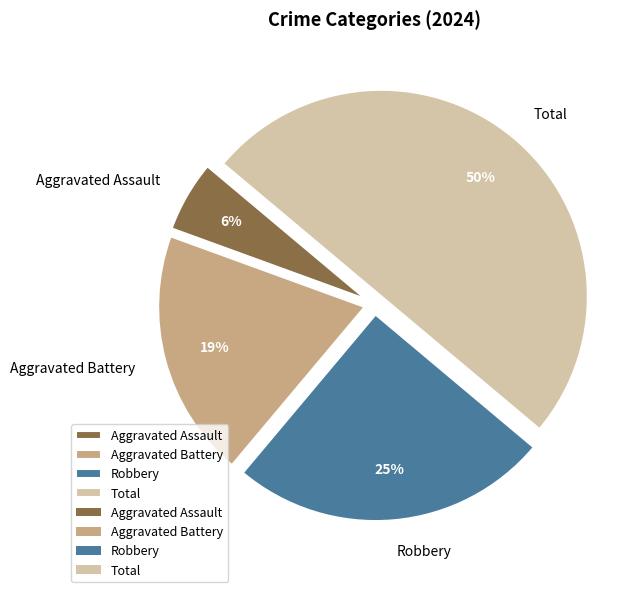

Count the number of slices in the pie.

4